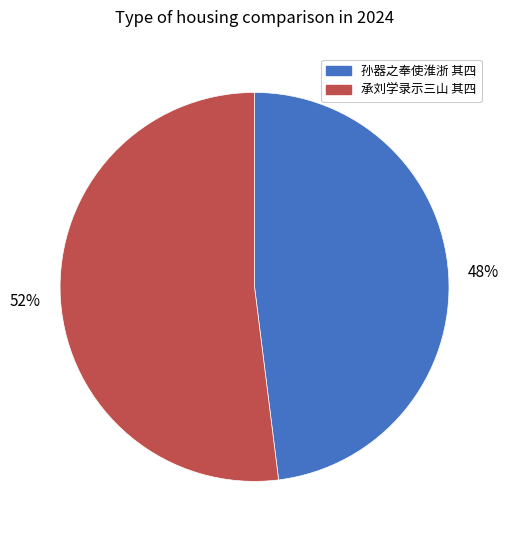

Is there any slice that represents more than half of the pie?

Yes